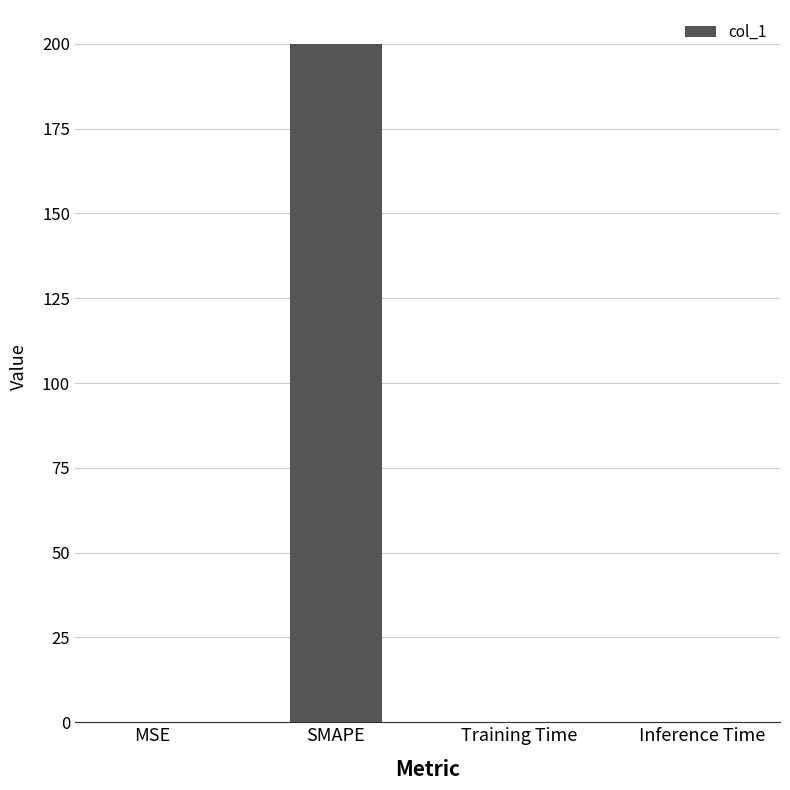

The value at SMAPE is 83.9. True or false?

False